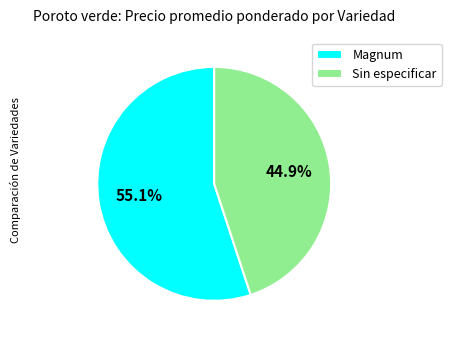

Is it true that Sin especificar is 38% of the pie?

False